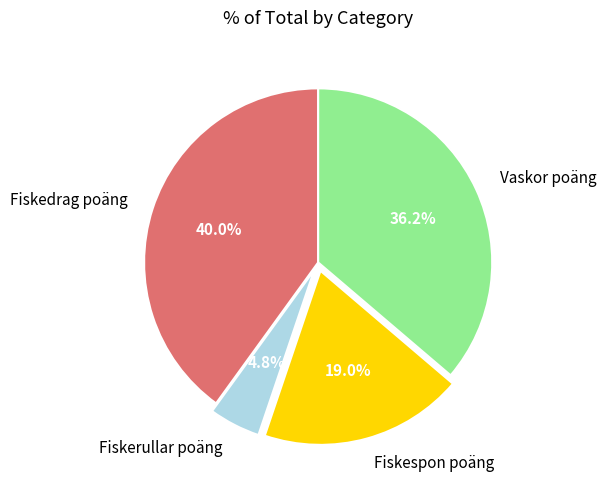

Which slice is the largest?

Fiskedrag poäng